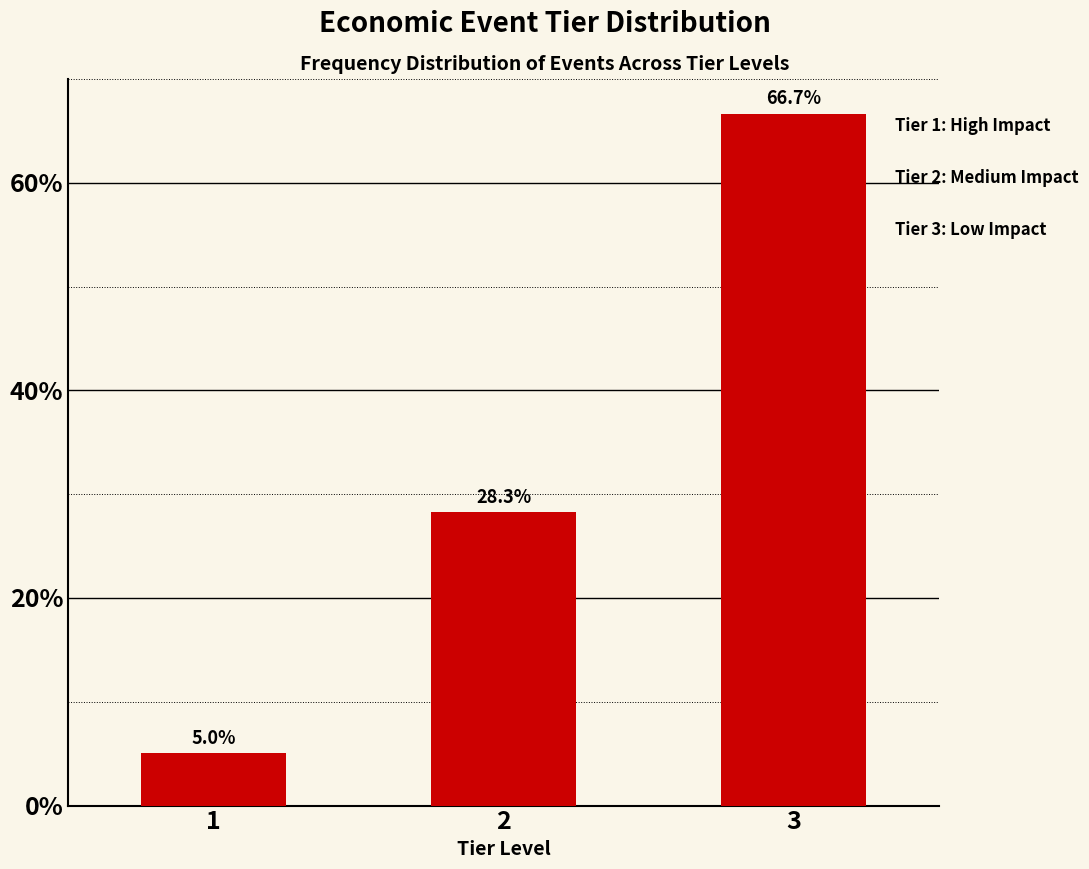

Reading right to left, what are all the values shown in this chart?

3=66.7	2=28.3	1=5.0